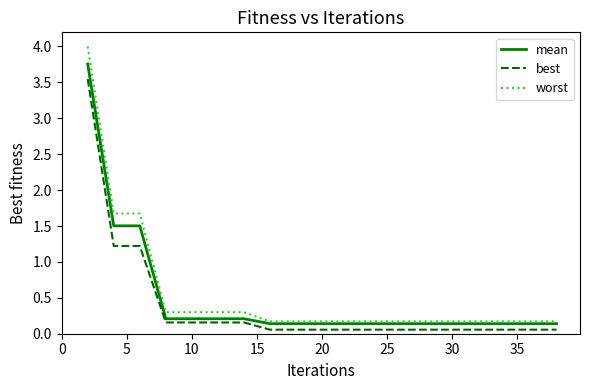

Which series has the largest range (max minus min)?

worst